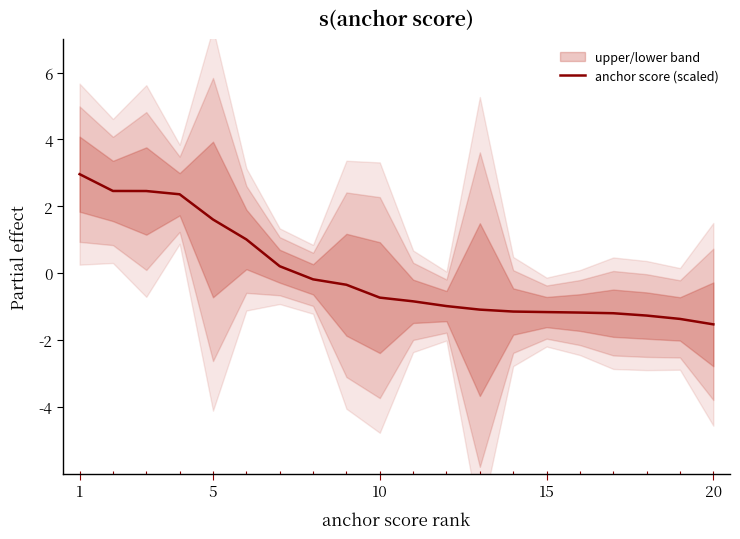

What is the highest value of the anchor score (scaled) series?

3.0